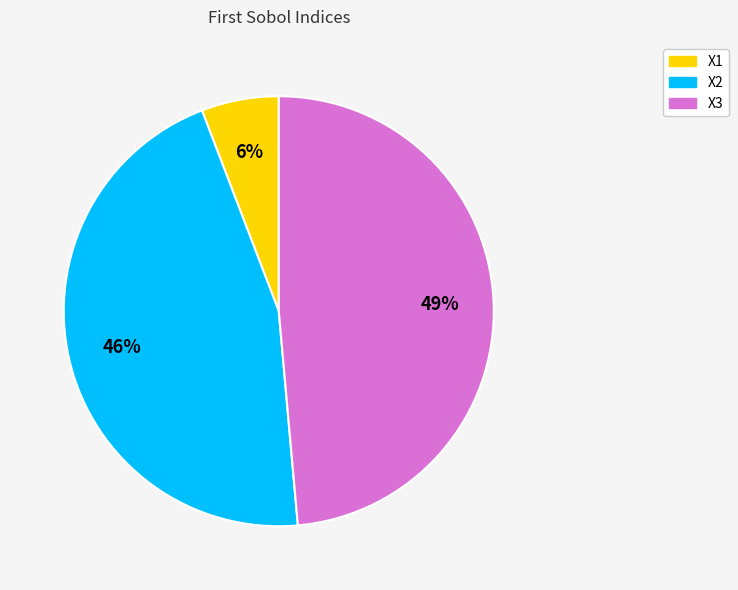

Rank the categories by value from highest to lowest.

X3, X2, X1